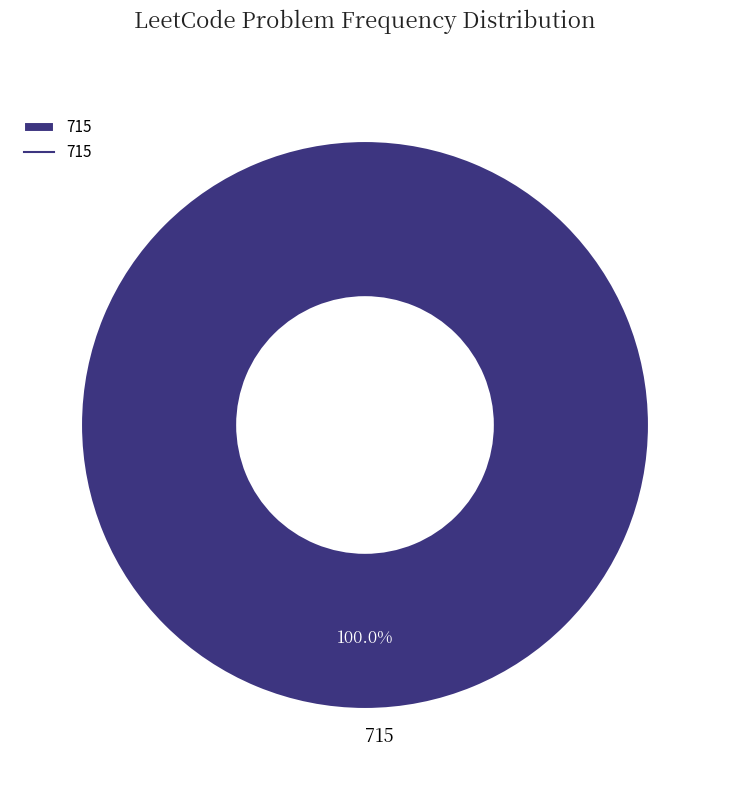

Does any single category account for the majority?

Yes